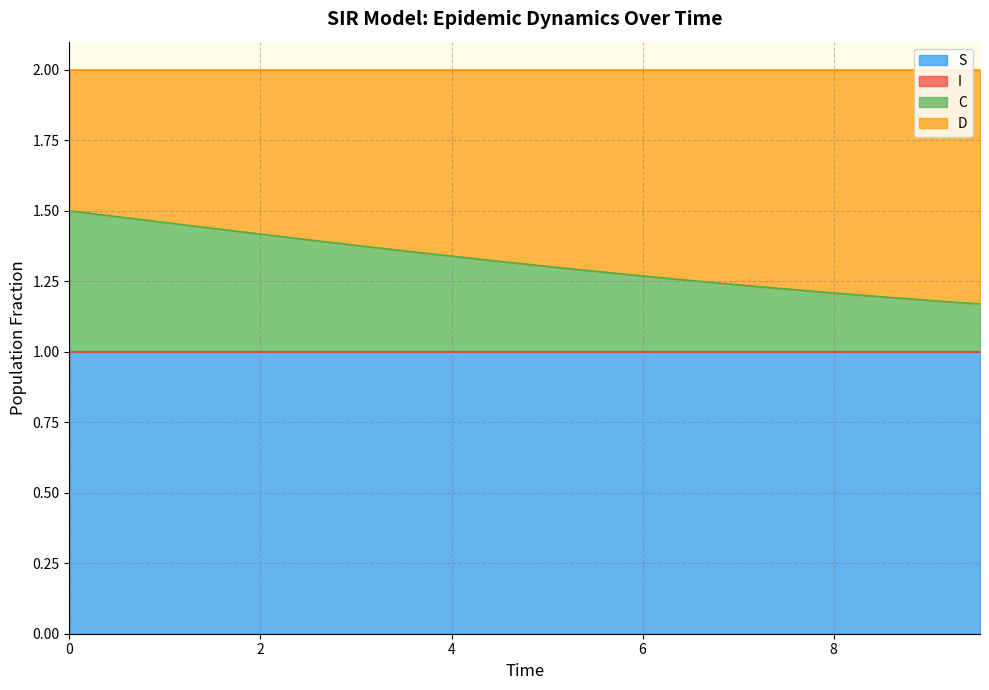

What is the sum of all I values?

26.4